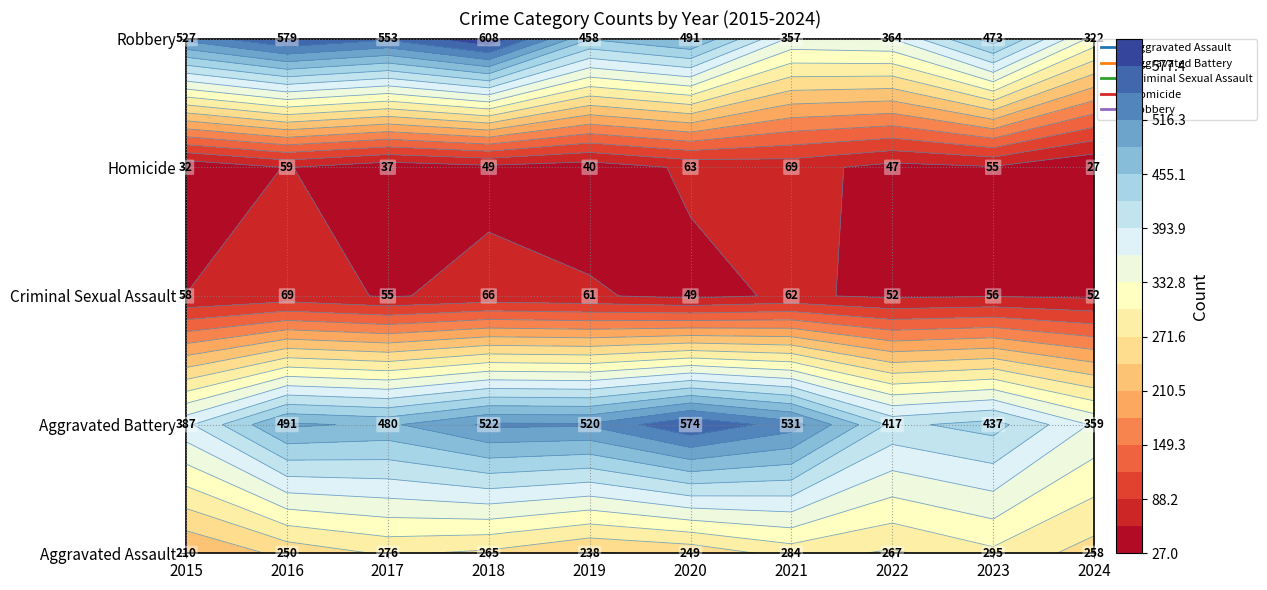

How many values in the Aggravated Battery series are below 491?

5